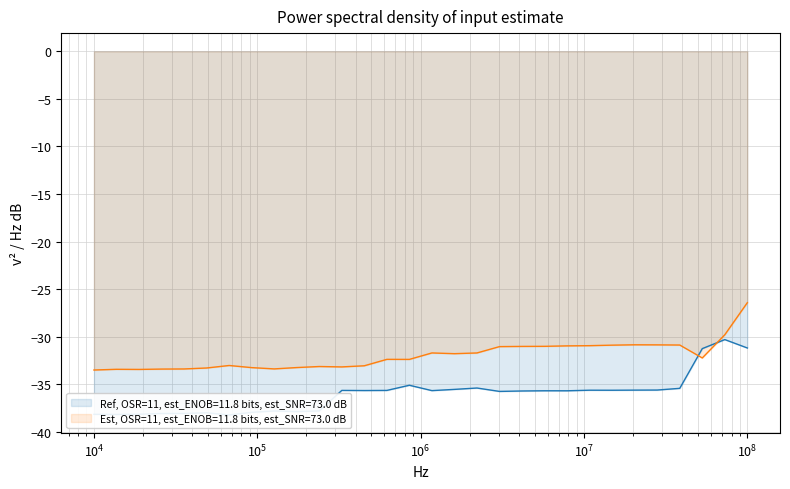

What is the lowest value of the Est, OSR=11, est_ENOB=11.8 bits, est_SNR=73.0 dB series?

-33.5